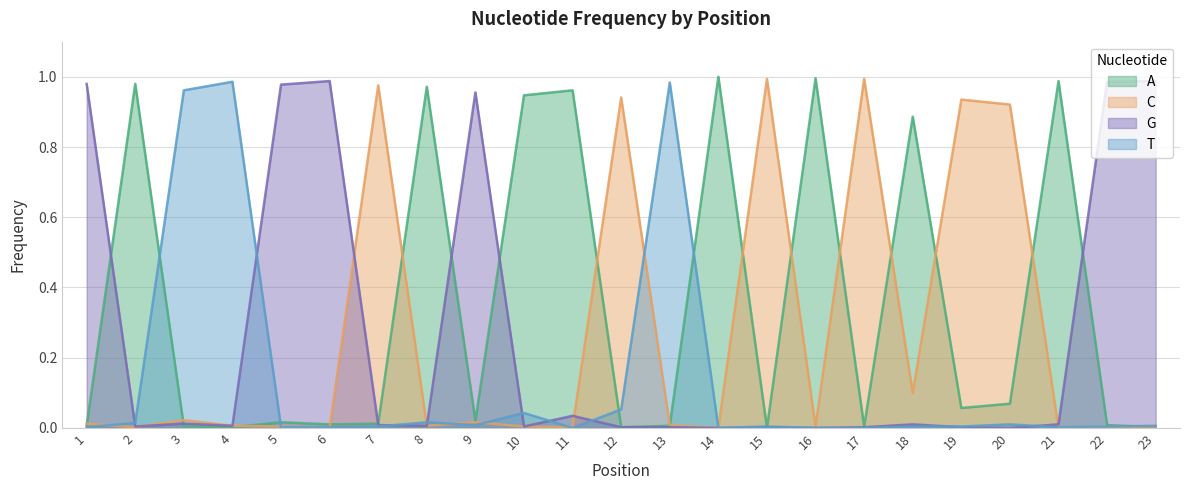

Rank the categories by A value from lowest to highest.

15, 4, 12, 23, 3, 17, 1, 13, 22, 6, 7, 5, 9, 19, 20, 18, 10, 11, 8, 2, 21, 16, 14